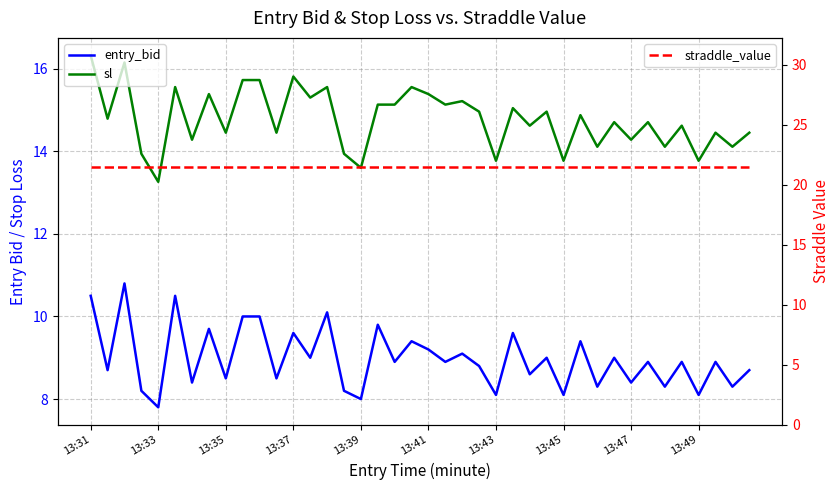

Is this an area chart (filled region under the line)?

No